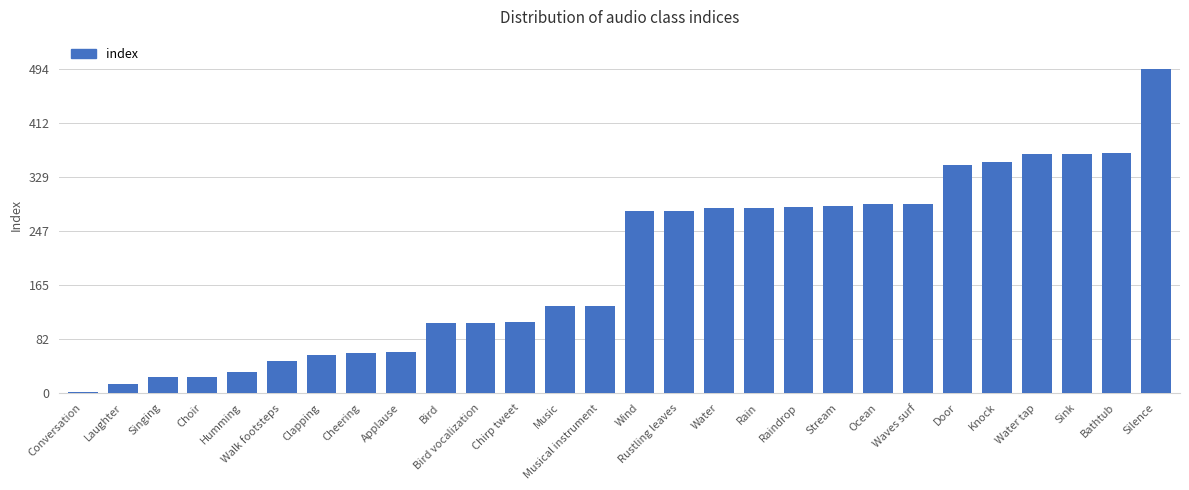

Between Sink and Music, which is larger?

Sink